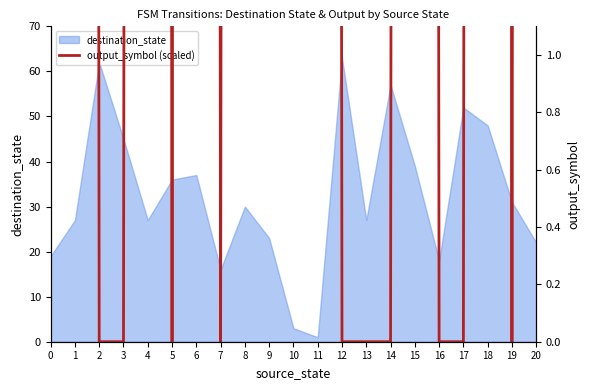

What is the difference between the maximum and minimum values?

63